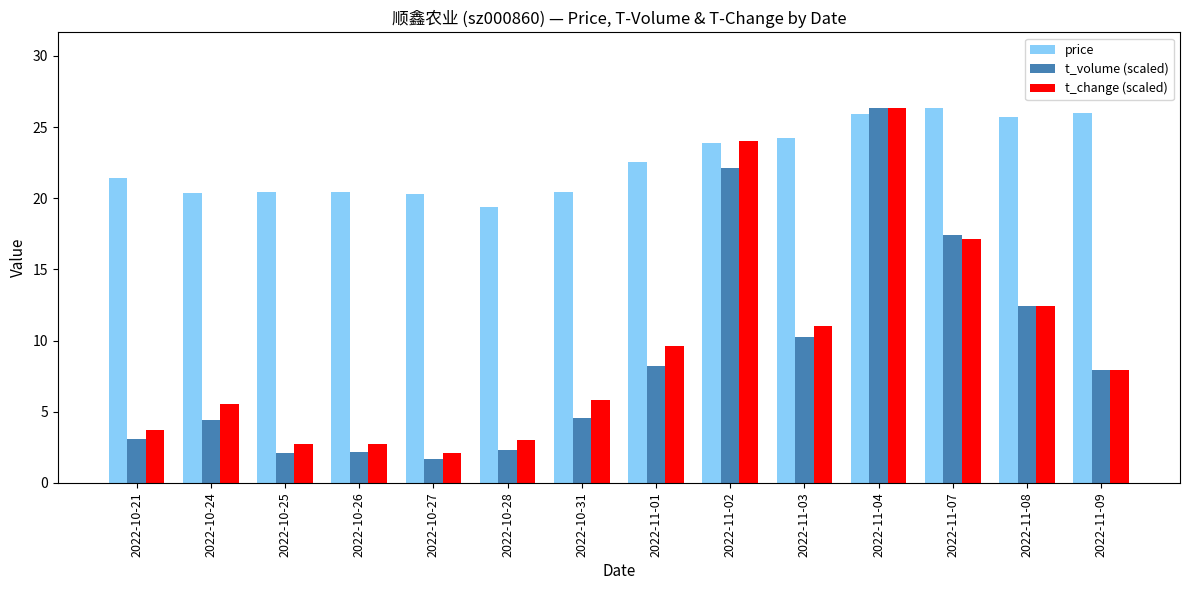

What are all the series names shown in the legend?

price, t_volume (scaled), t_change (scaled)